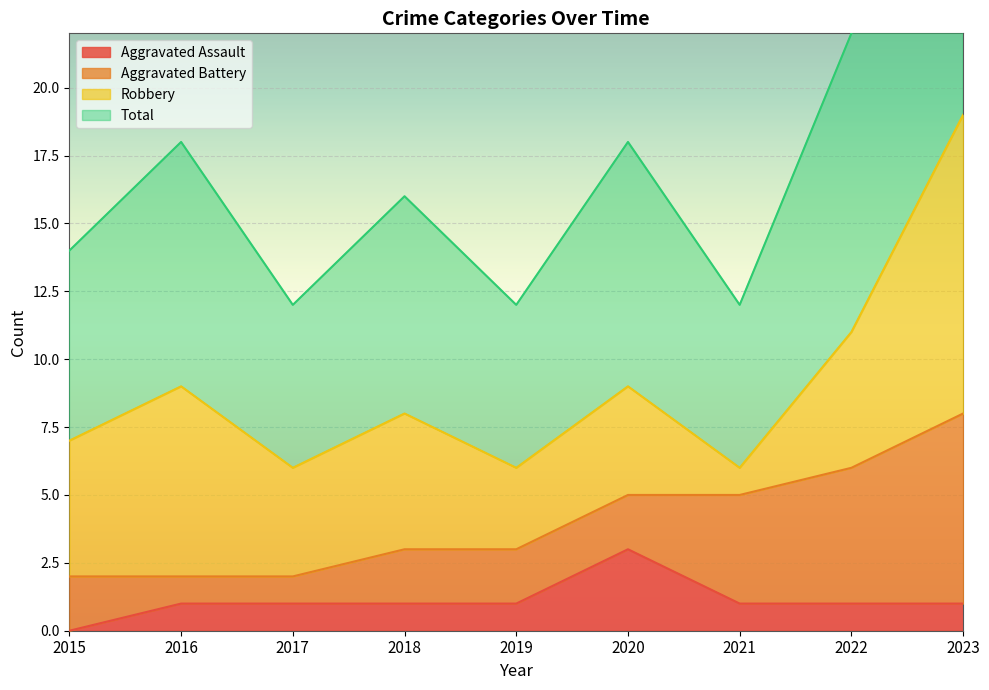

The value of Total at 2016 is 5. True or false?

False